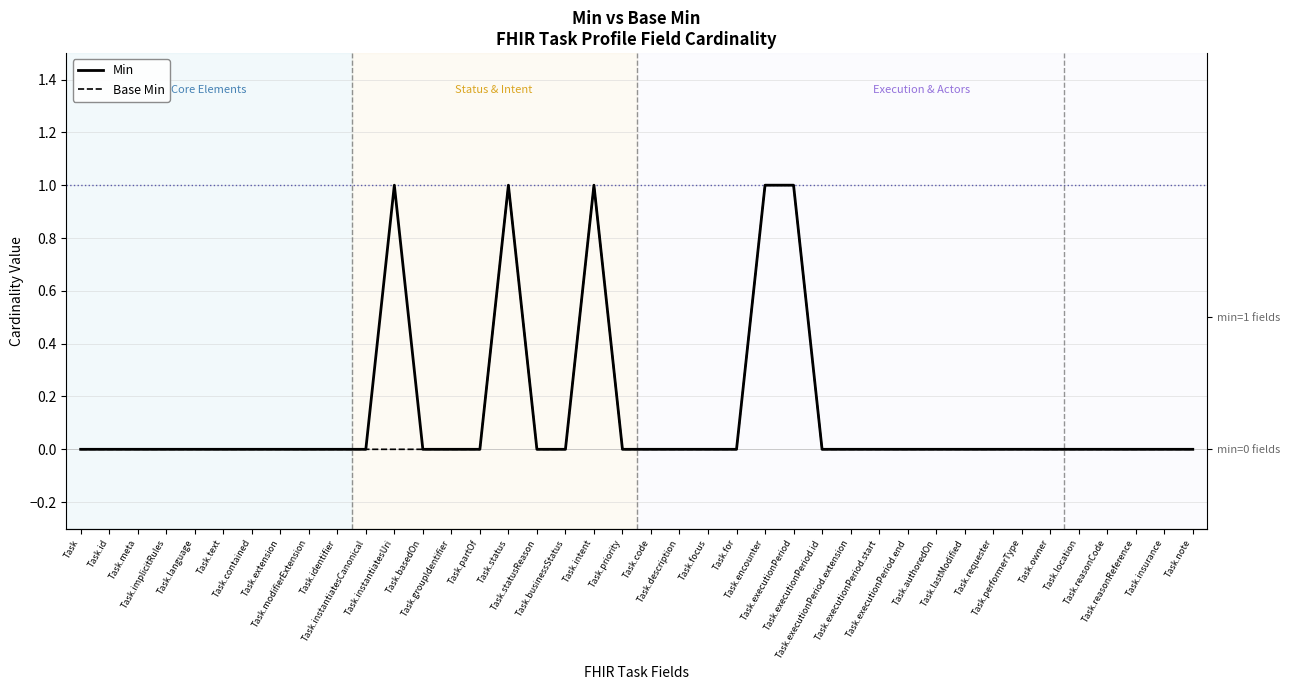

What are all the series names shown in the legend?

Min, Base Min